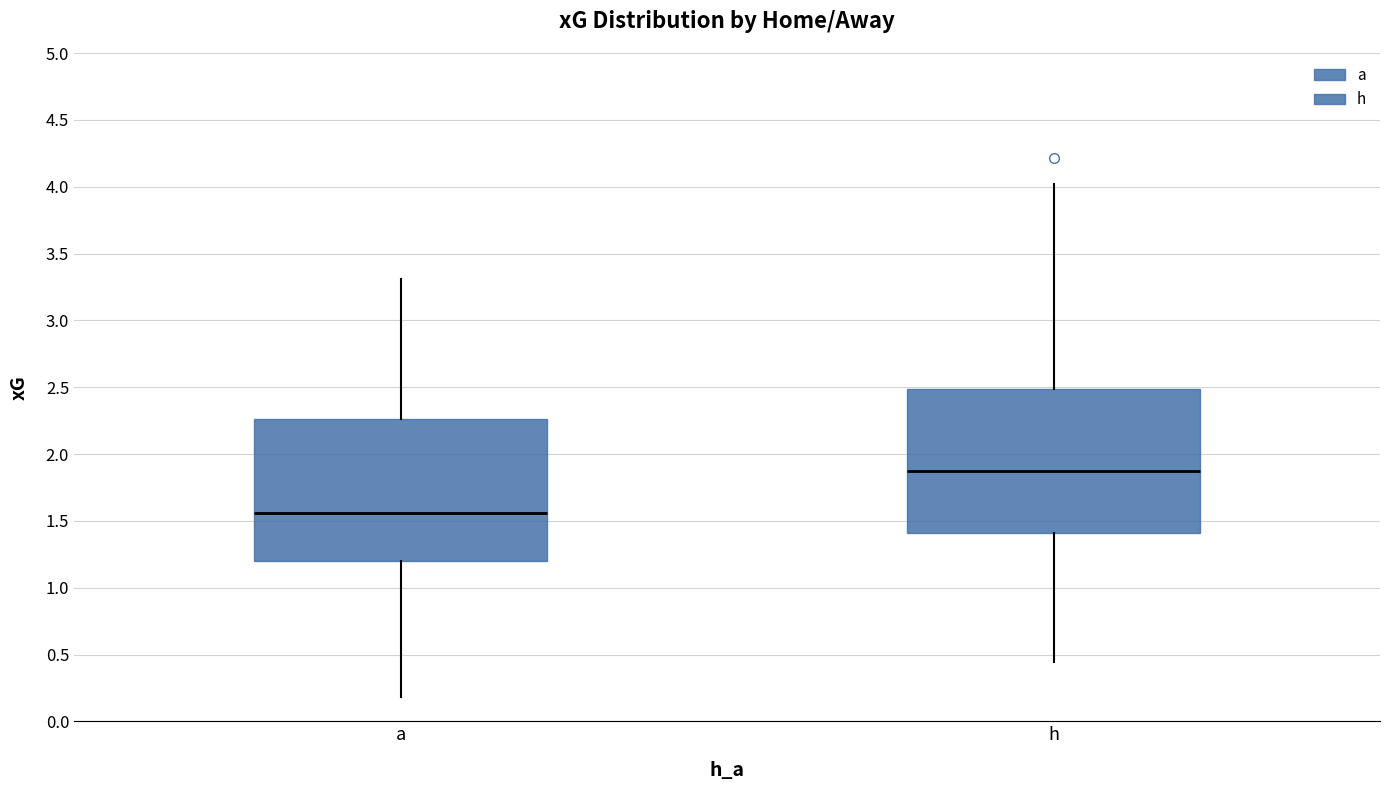

Reading left to right, read every box against the y-axis: the position of its median line, the range the box covers, and the ends of its whiskers. The values are not printed on the chart, so give them approximately, as read against the axis.

a: median 1.55, box 1.20 to 2.25, whiskers 0.20 to 3.30
h: median 1.85, box 1.40 to 2.50, whiskers 0.45 to 4.00